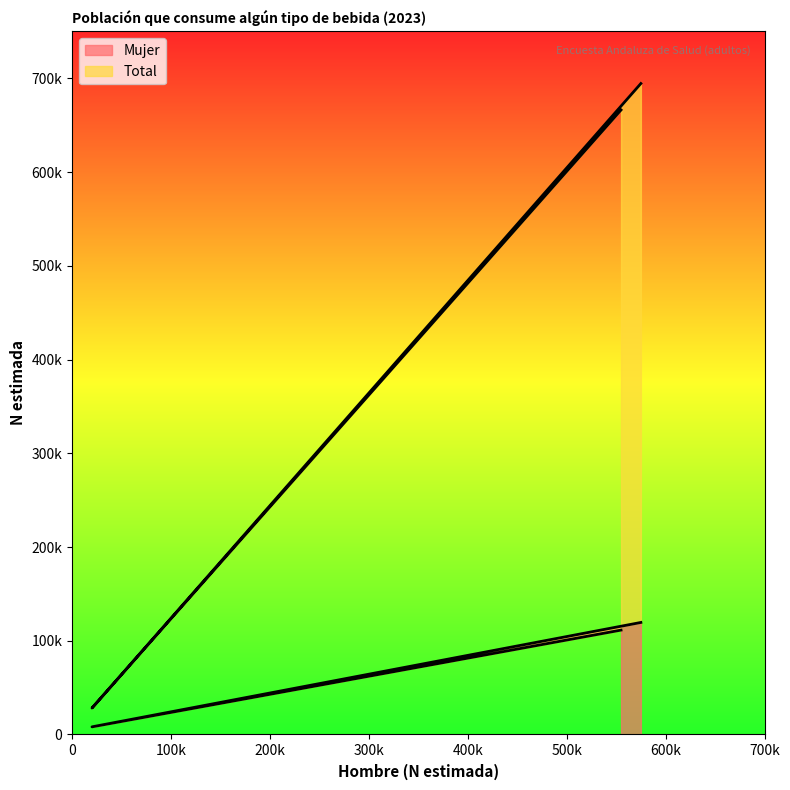

Between España and Extranjero, which series saw the biggest shift?

Total